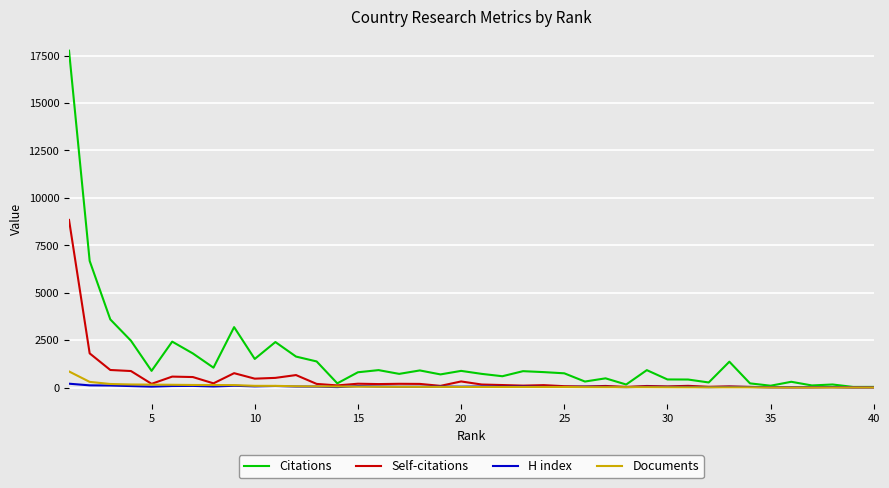

What is the greatest value displayed?

17758